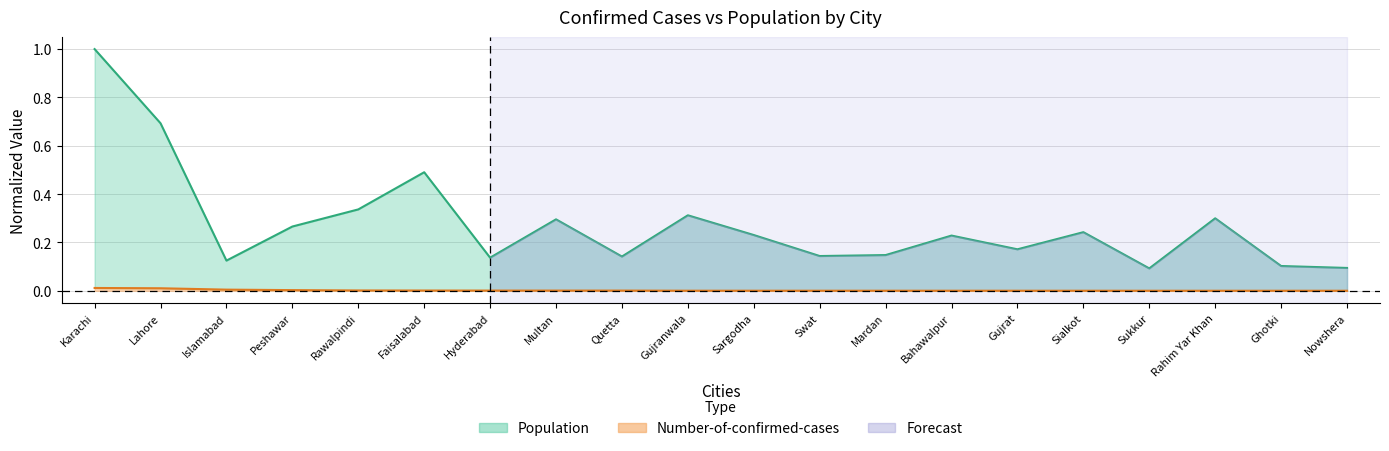

How many series are shown in this chart?

2